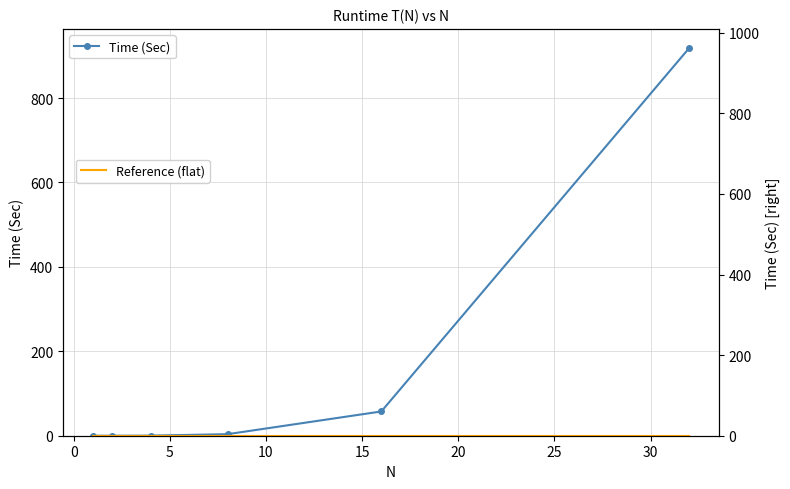

Which series has the largest range (max minus min)?

Time (Sec)